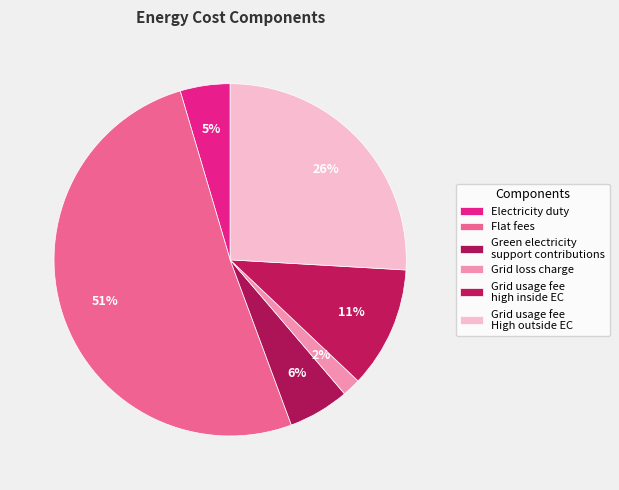

Count the number of slices in the pie.

6